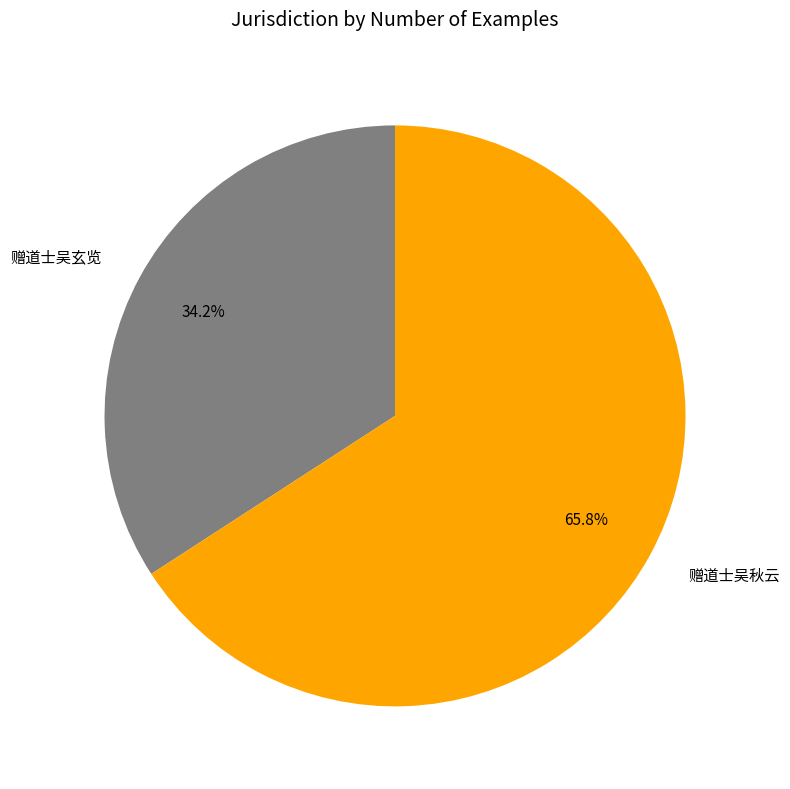

To the nearest percent, what is the combined percentage of 赠道士吴秋云 and 赠道士吴玄览?

100%